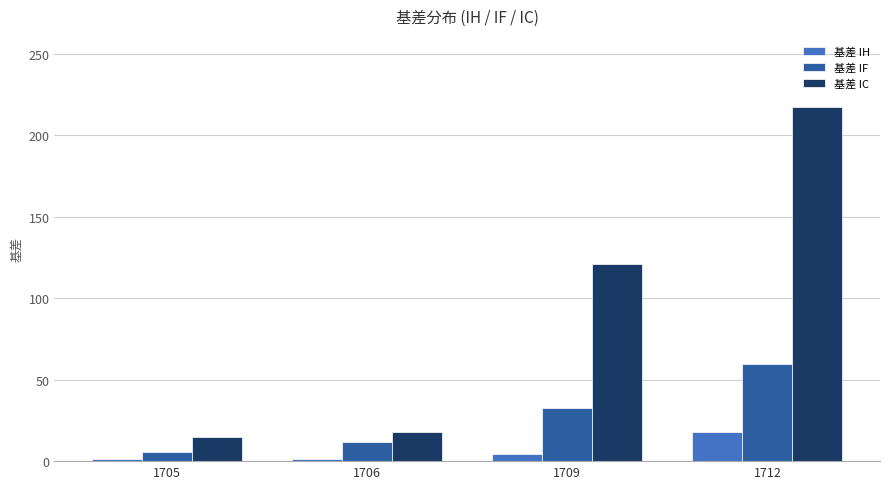

What is the difference between the maximum and minimum values in the 基差 IF series?

53.9